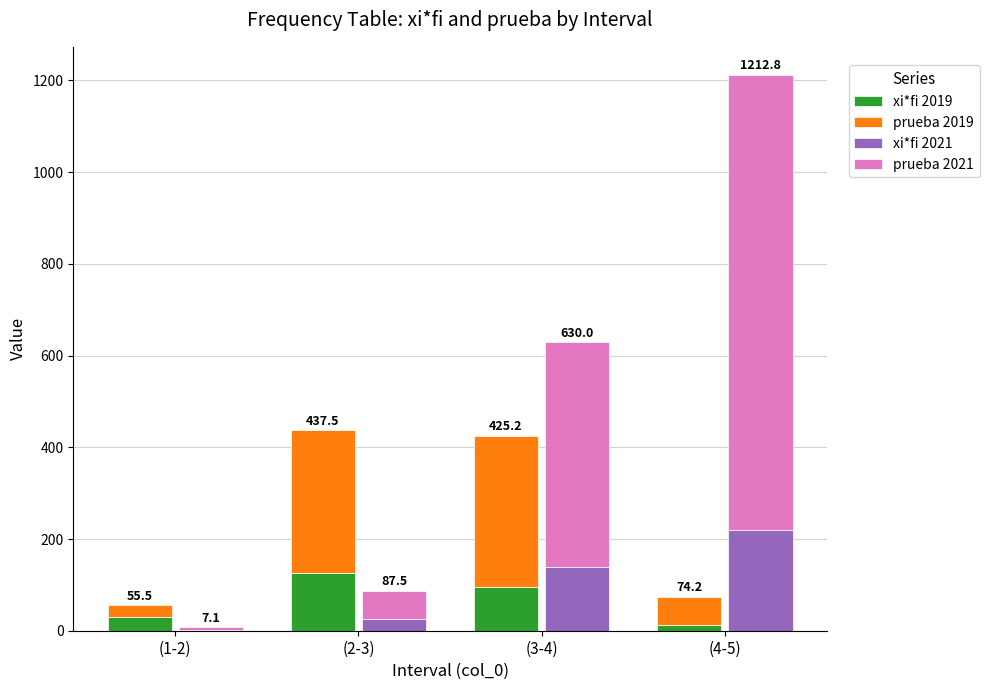

Where does the xi*fi 2019 series first go above 94?

(2-3)